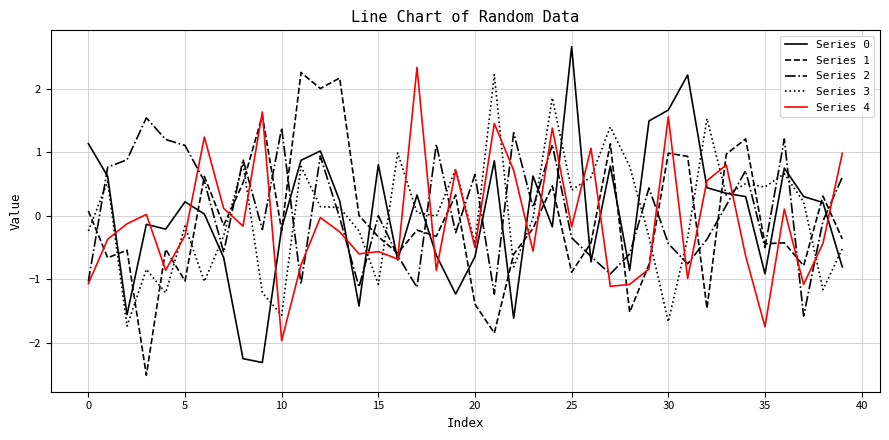

True or false: Series 2 and Series 0 cross at least once.

True